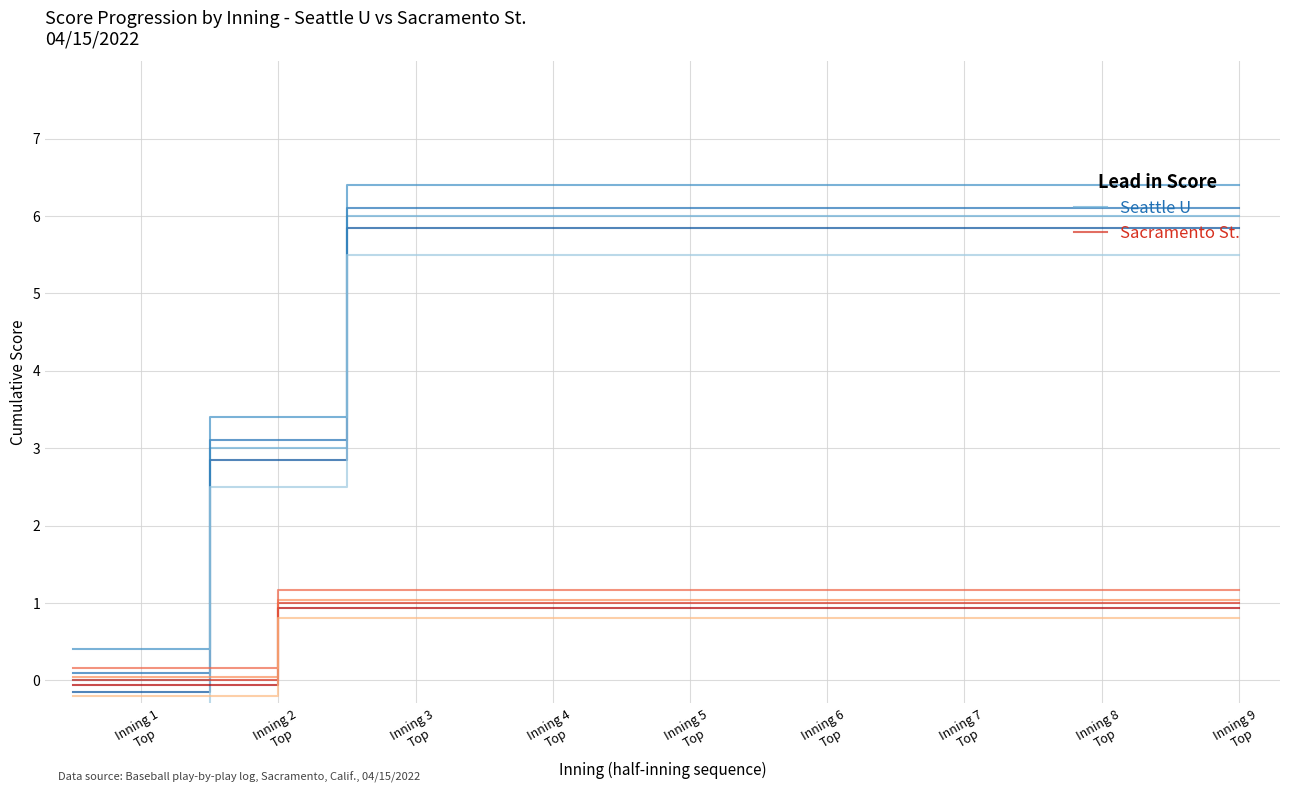

What is the maximum value for Seattle U?

6